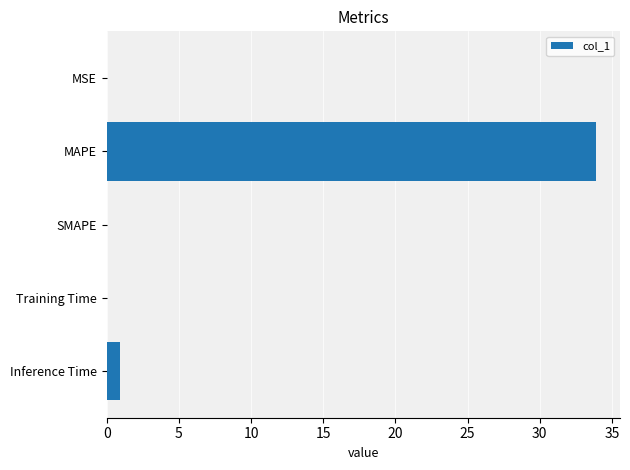

What is the maximum value shown in the chart?

33.9